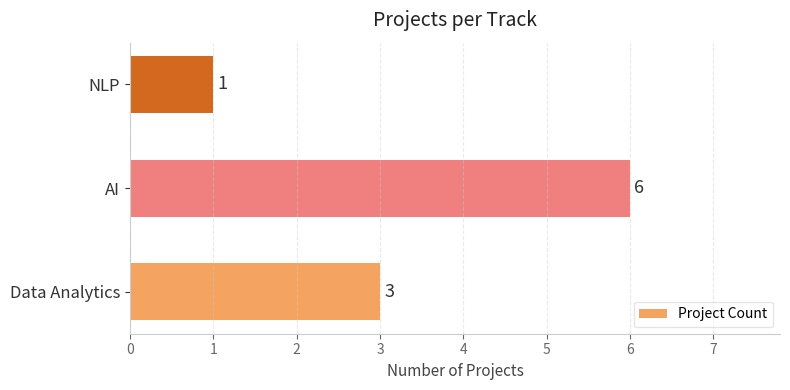

How many series are shown in this chart?

1